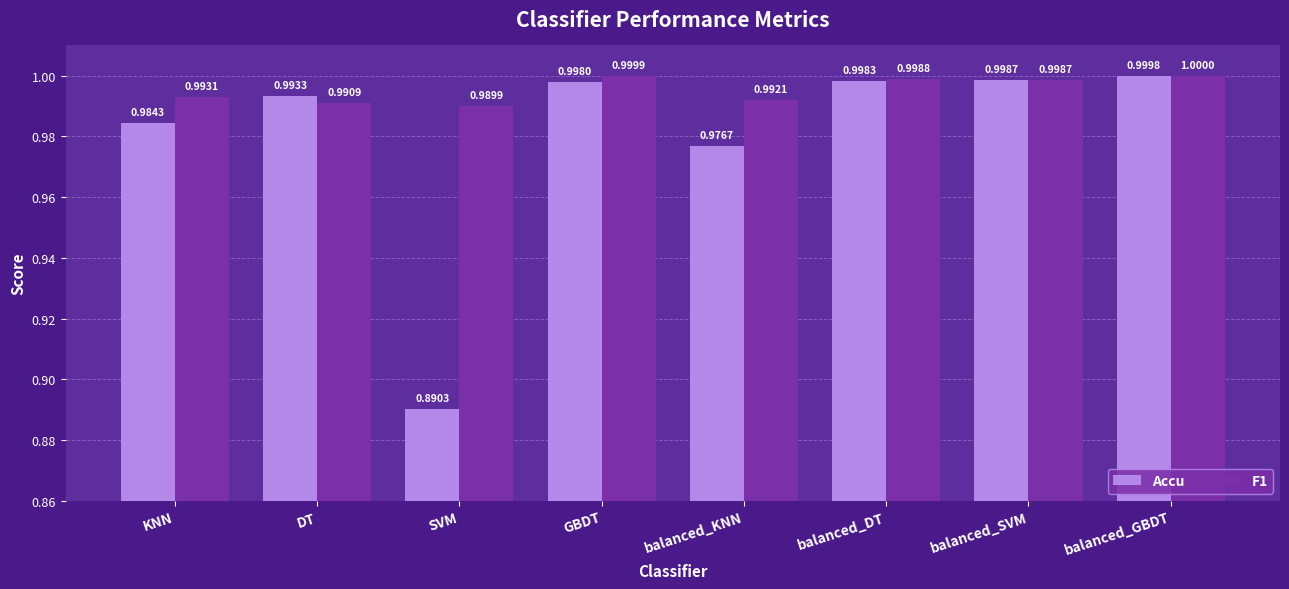

The Accu series shows 1.3 at balanced_DT. True or false?

False